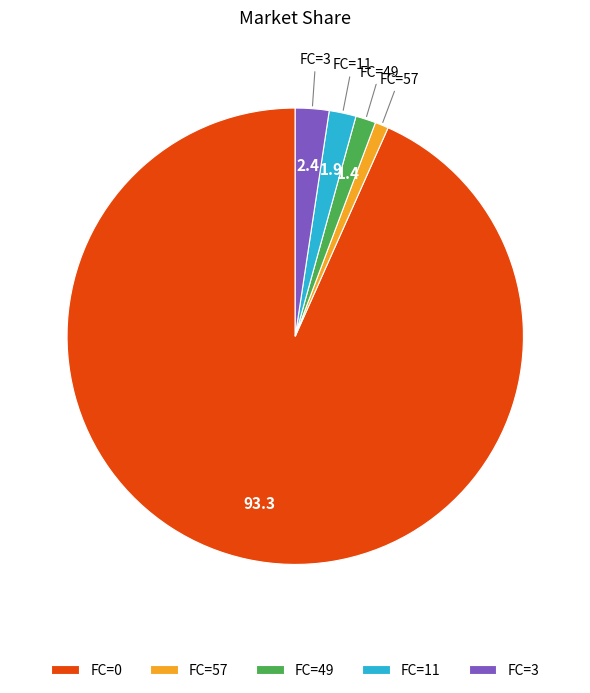

True or false: FC=49 accounts for 8% of the total.

False